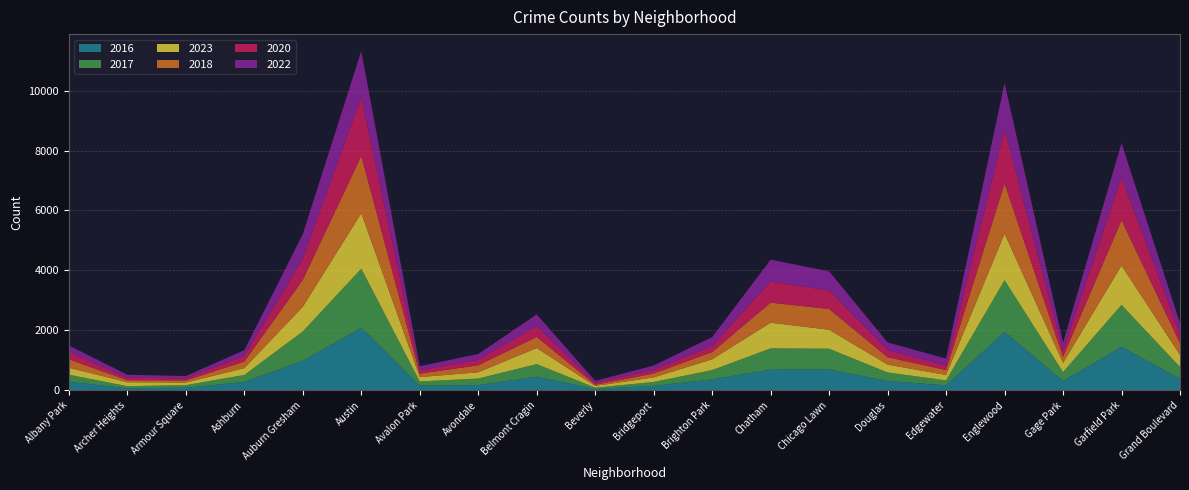

Reading right to left, extract all data points from this chart.

2023: Grand Boulevard=404	Garfield Park=1312	Gage Park=304	Englewood=1552	Edgewater=180	Douglas=262	Chicago Lawn=633	Chatham=856	Brighton Park=360	Bridgeport=153	Beverly=56	Belmont Cragin=536	Avondale=208	Avalon Park=144	Austin=1848	Auburn Gresham=824	Ashburn=228	Armour Square=87	Archer Heights=132	Albany Park=232
2017: Grand Boulevard=392	Garfield Park=1401	Gage Park=301	Englewood=1726	Edgewater=166	Douglas=285	Chicago Lawn=695	Chatham=711	Brighton Park=309	Bridgeport=128	Beverly=46	Belmont Cragin=420	Avondale=218	Avalon Park=142	Austin=1972	Auburn Gresham=978	Ashburn=233	Armour Square=87	Archer Heights=69	Albany Park=235
2016: Grand Boulevard=384	Garfield Park=1448	Gage Park=305	Englewood=1948	Edgewater=162	Douglas=308	Chicago Lawn=690	Chatham=686	Brighton Park=363	Bridgeport=147	Beverly=40	Belmont Cragin=451	Avondale=172	Avalon Park=151	Austin=2086	Auburn Gresham=983	Ashburn=276	Armour Square=83	Archer Heights=65	Albany Park=282
2020: Grand Boulevard=313	Garfield Park=1427	Gage Park=213	Englewood=1801	Edgewater=157	Douglas=242	Chicago Lawn=618	Chatham=703	Brighton Park=203	Bridgeport=124	Beverly=62	Belmont Cragin=364	Avondale=188	Avalon Park=113	Austin=1959	Auburn Gresham=708	Ashburn=193	Armour Square=70	Archer Heights=78	Albany Park=246
2022: Grand Boulevard=359	Garfield Park=1147	Gage Park=265	Englewood=1556	Edgewater=224	Douglas=253	Chicago Lawn=641	Chatham=731	Brighton Park=299	Bridgeport=143	Beverly=66	Belmont Cragin=389	Avondale=190	Avalon Park=136	Austin=1542	Auburn Gresham=819	Ashburn=188	Armour Square=77	Archer Heights=102	Albany Park=216
2018: Grand Boulevard=388	Garfield Park=1510	Gage Park=205	Englewood=1672	Edgewater=164	Douglas=246	Chicago Lawn=691	Chatham=670	Brighton Park=240	Bridgeport=129	Beverly=41	Belmont Cragin=370	Avondale=233	Avalon Park=115	Austin=1912	Auburn Gresham=898	Ashburn=218	Armour Square=69	Archer Heights=69	Albany Park=281